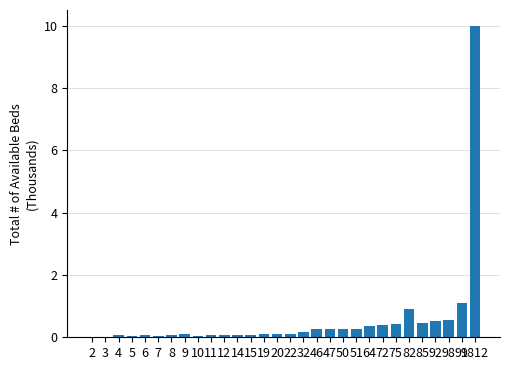

What is the sum of all values?

17.0